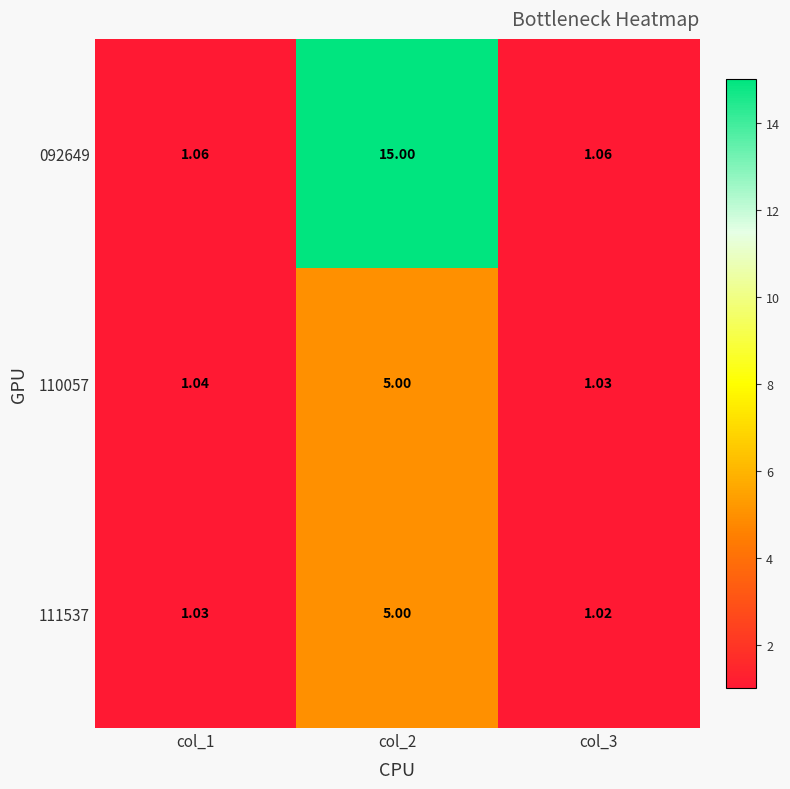

Which series has the widest spread of values?

092649